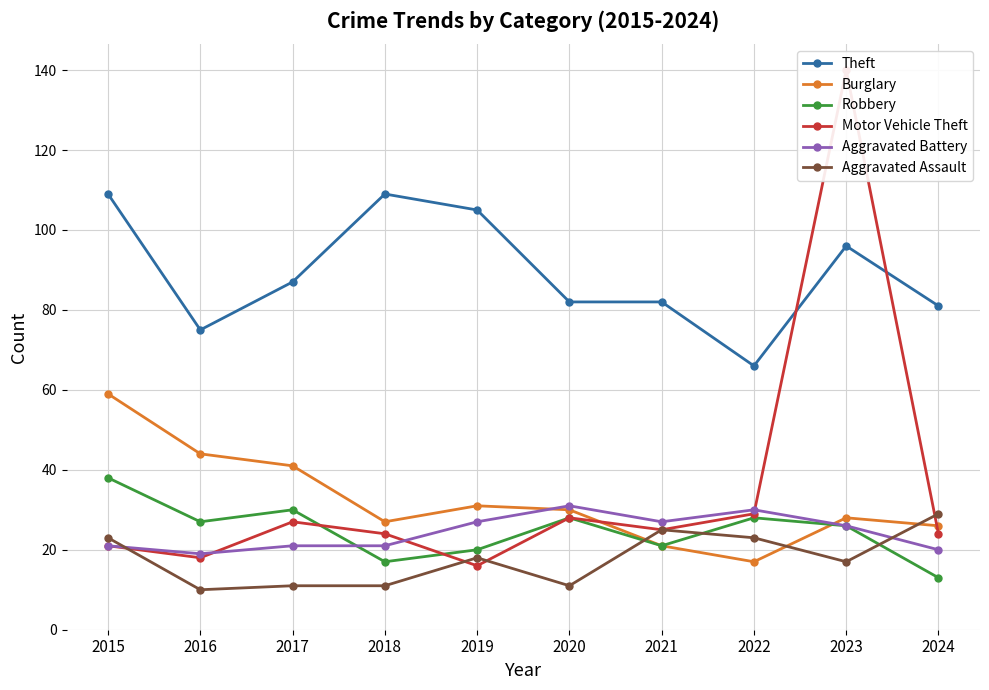

What is the smallest value displayed?

10